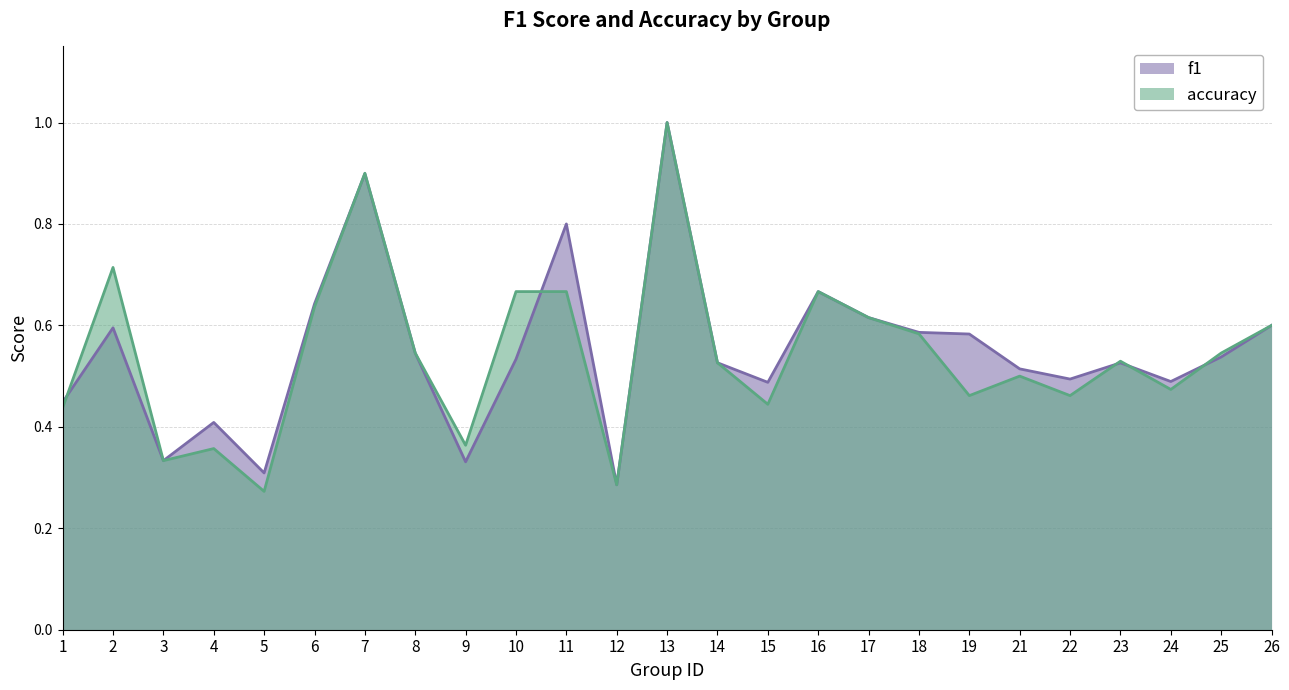

How many lines are shown in the chart?

2